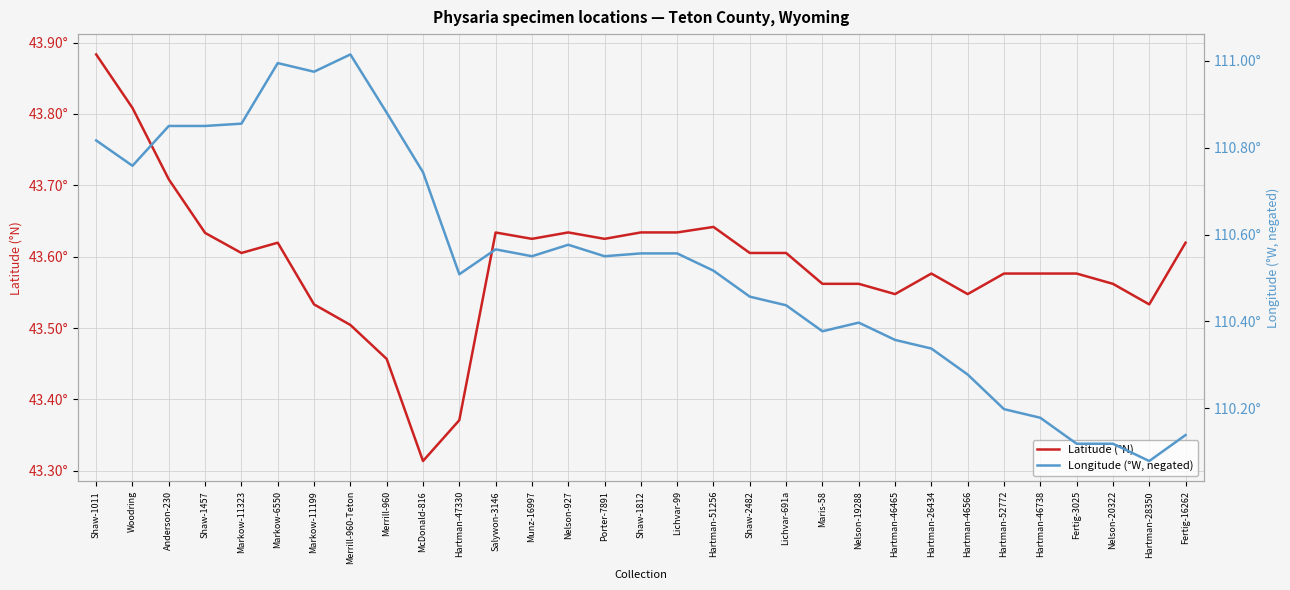

What is the minimum value for Latitude (°N)?

43.3